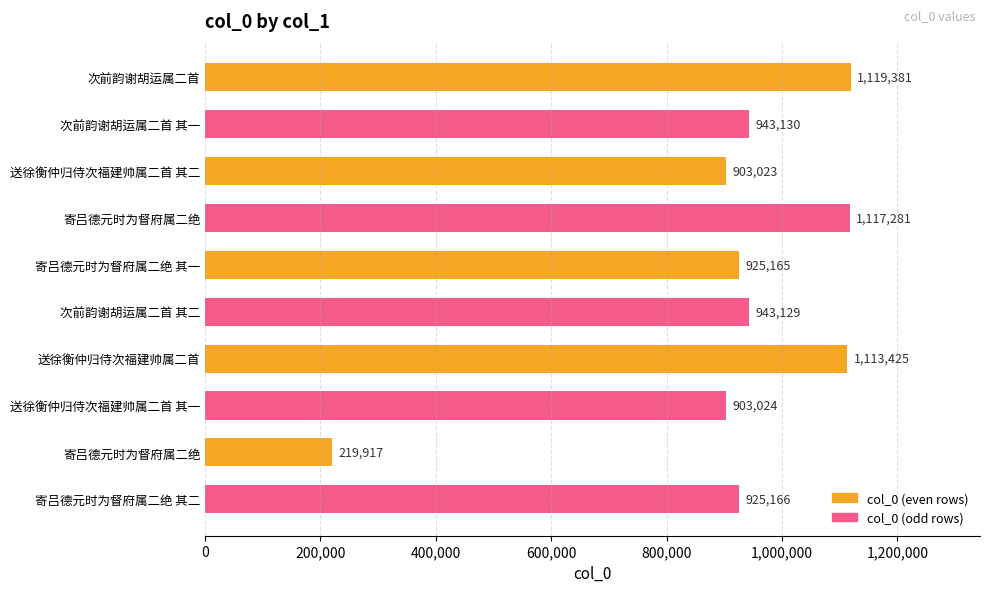

What is the greatest value displayed?

1119381